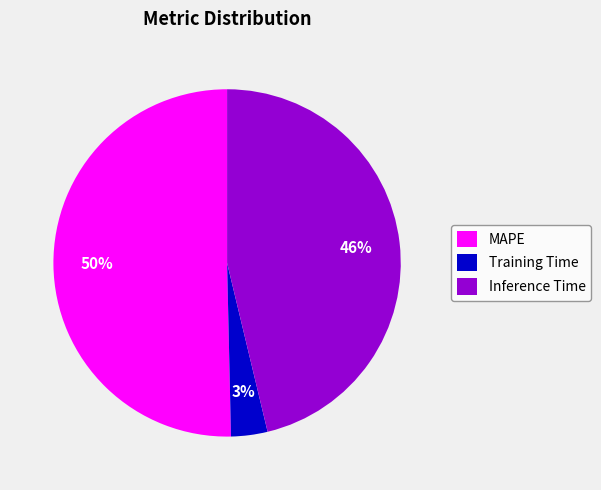

How many segments does this pie chart have?

3